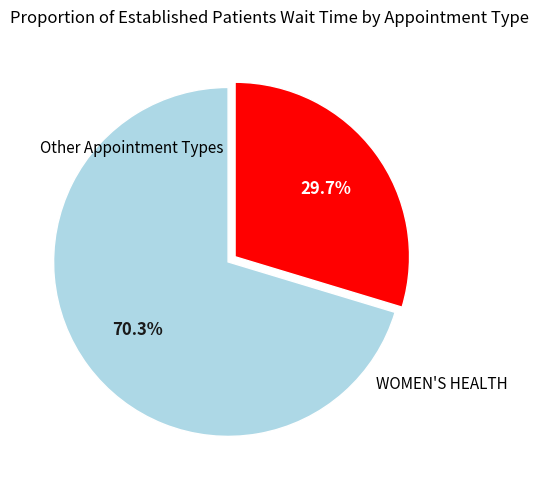

Is there a majority slice in this chart?

Yes